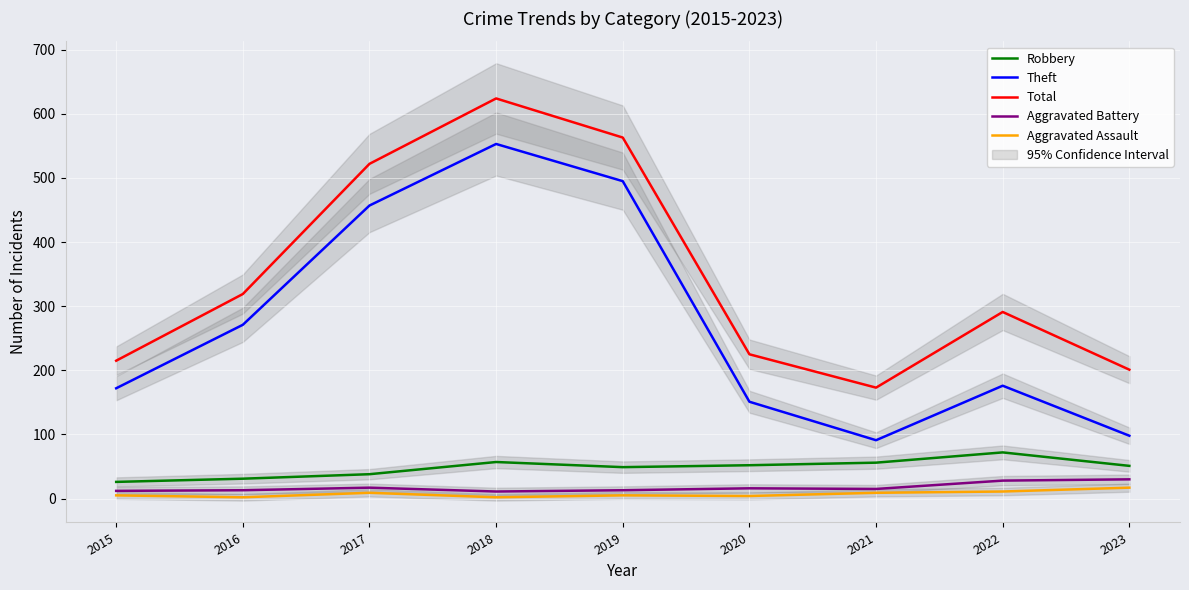

Which label corresponds to the smallest value in the chart?

2016